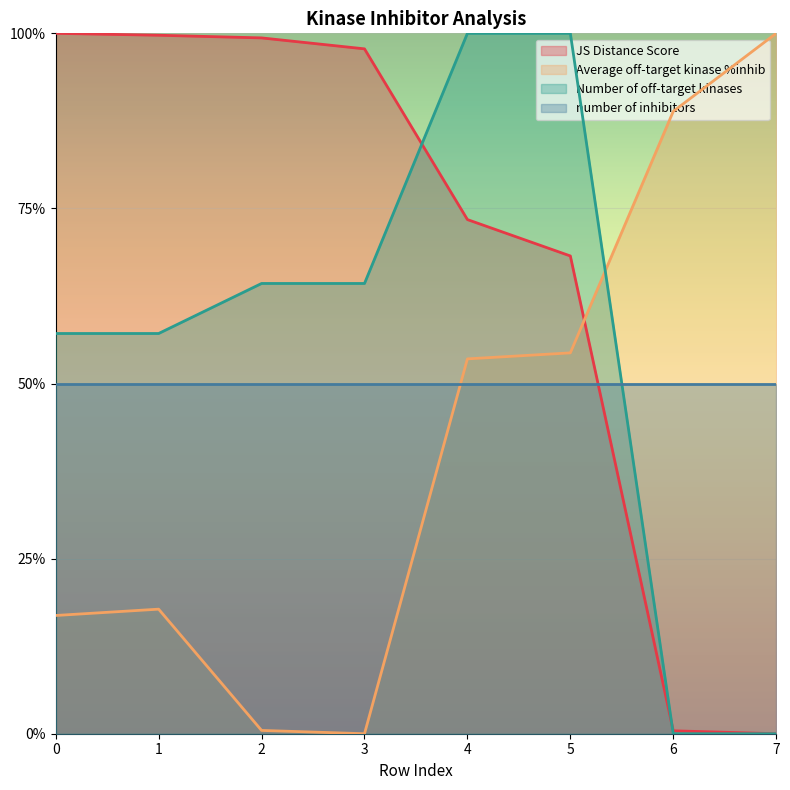

What are all the series names shown in the legend?

JS Distance Score, Average off-target kinase %inhib, Number of off-target kinases, number of inhibitors